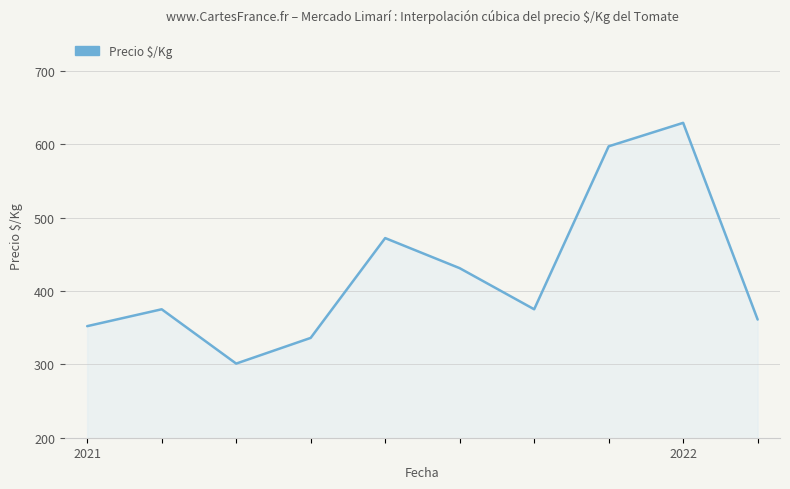

What is the greatest value displayed?

629